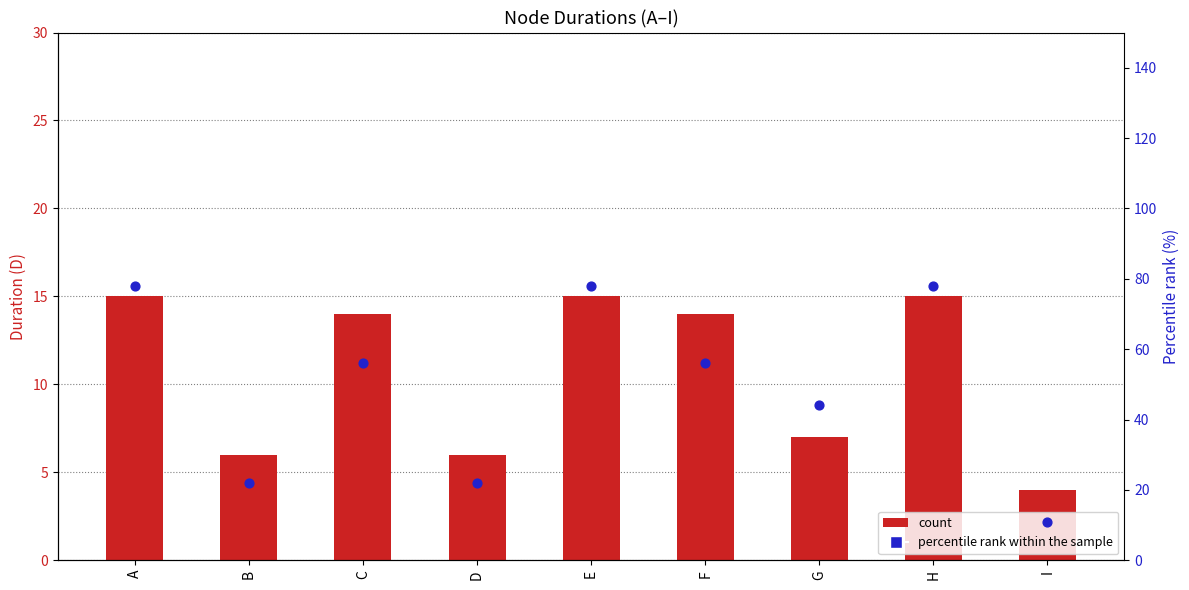

Which series contains the highest Y value?

percentile rank